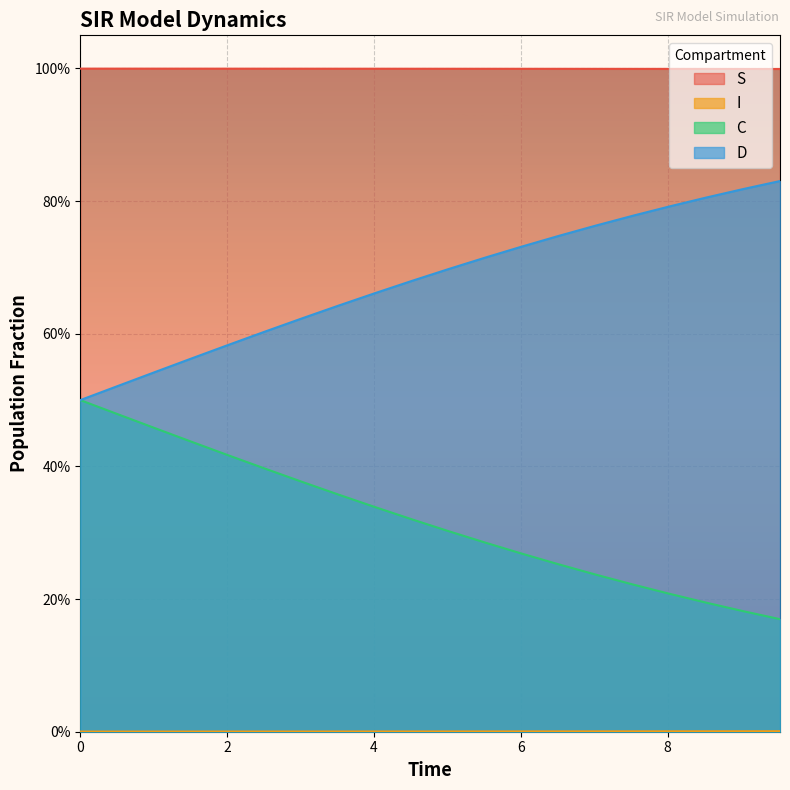

Which series has the largest total across all categories?

S